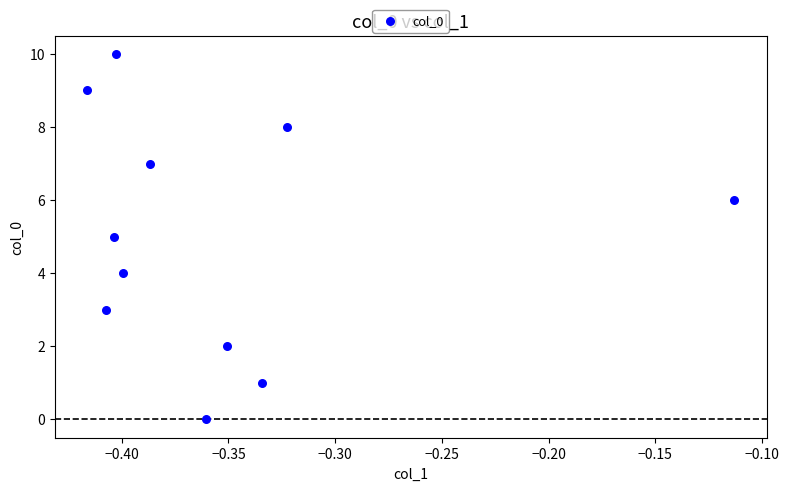

What is the average Y value?

5